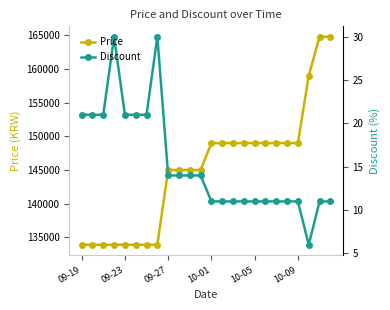

Is it true that Price equals 149000 at 19?

True